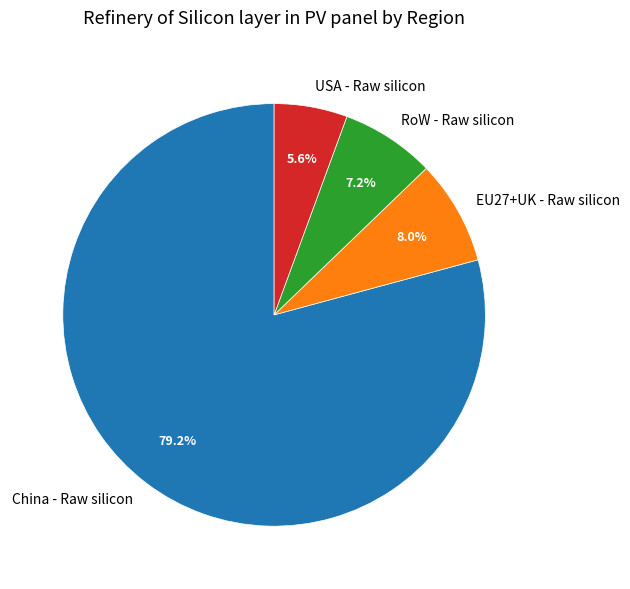

How many slices are in this pie chart?

4